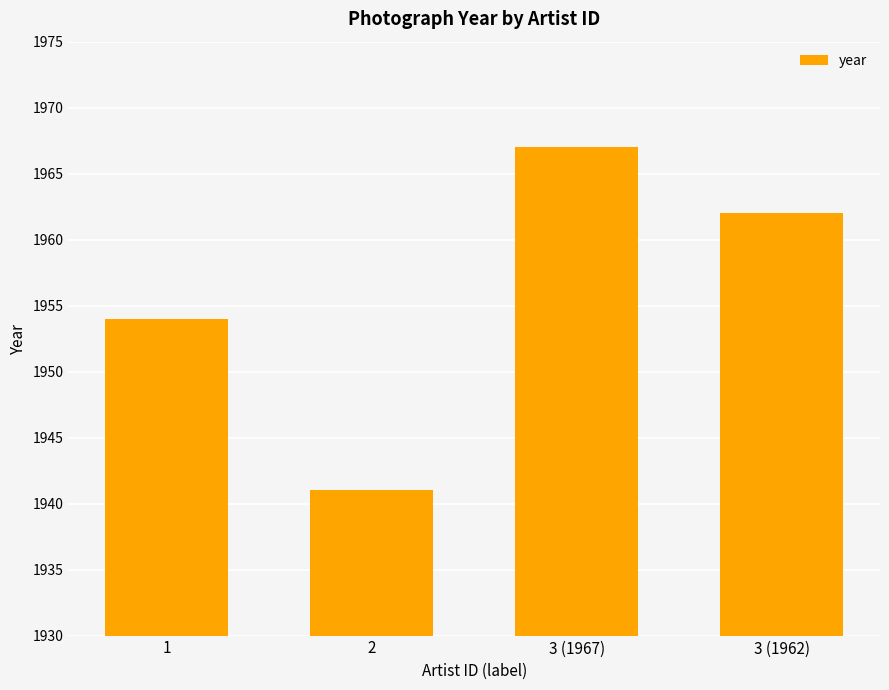

How many bars are there in total?

4